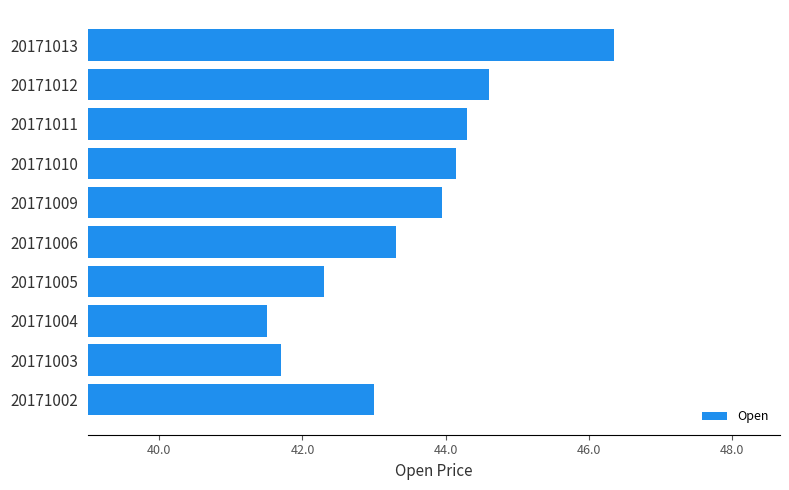

How many distinct data groups are displayed?

1